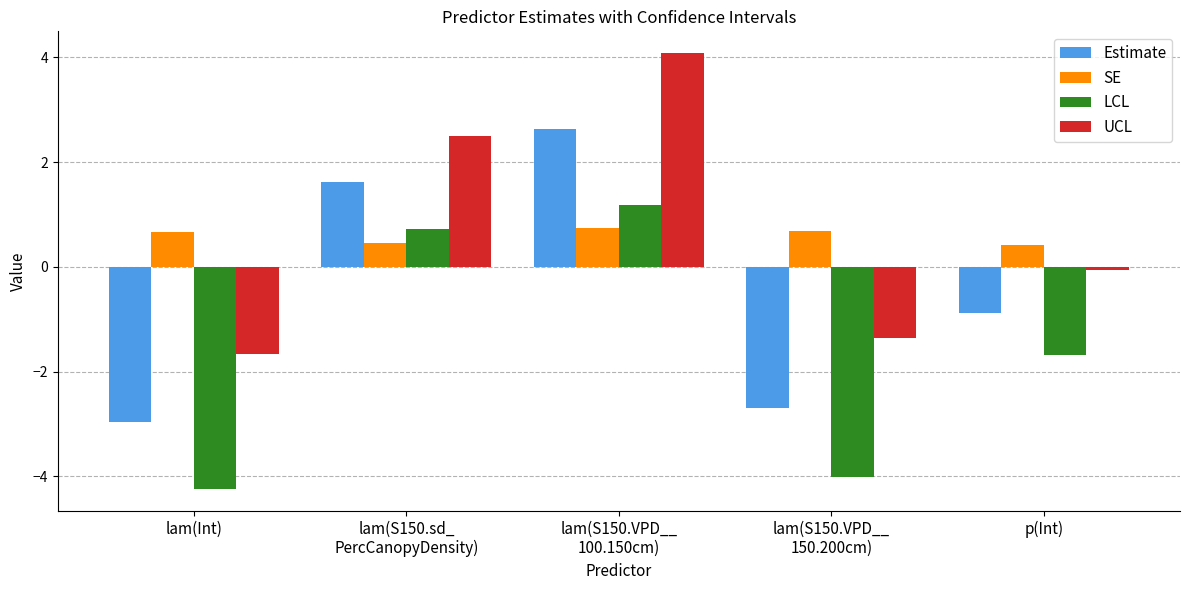

What position from the right is lam(S150.VPD__
100.150cm)?

3